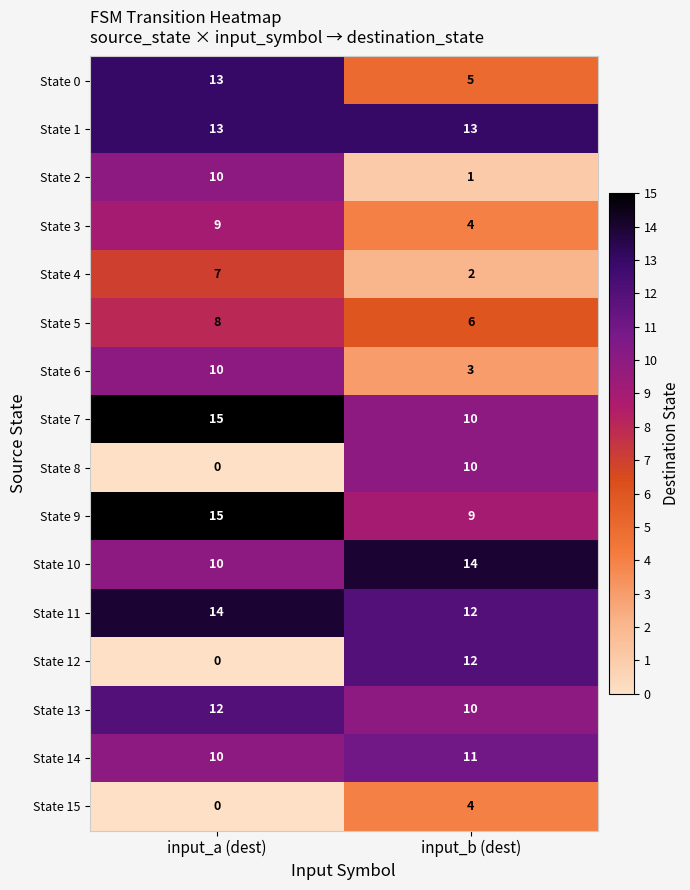

Rank the categories by State 4 value from lowest to highest.

input_b (dest), input_a (dest)